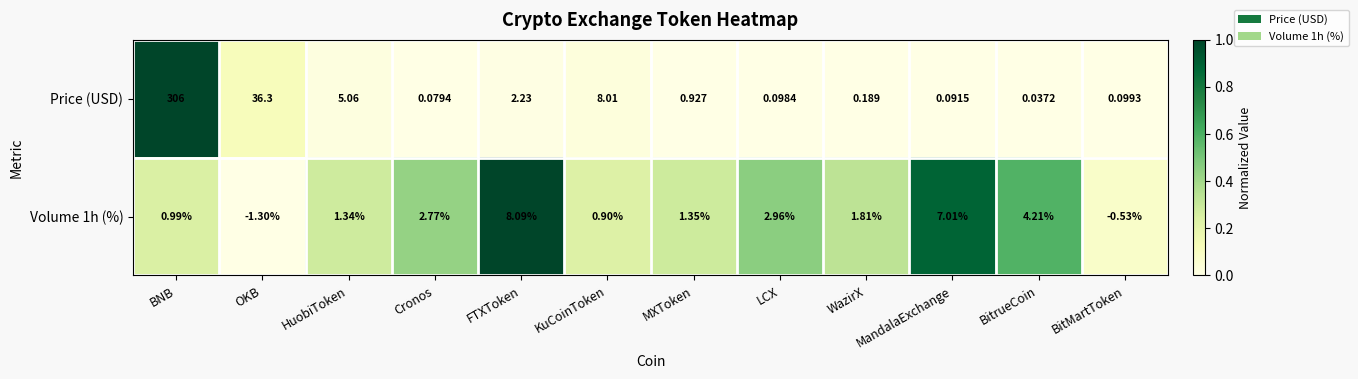

Where is Price (USD) nearest to the value 153?

OKB